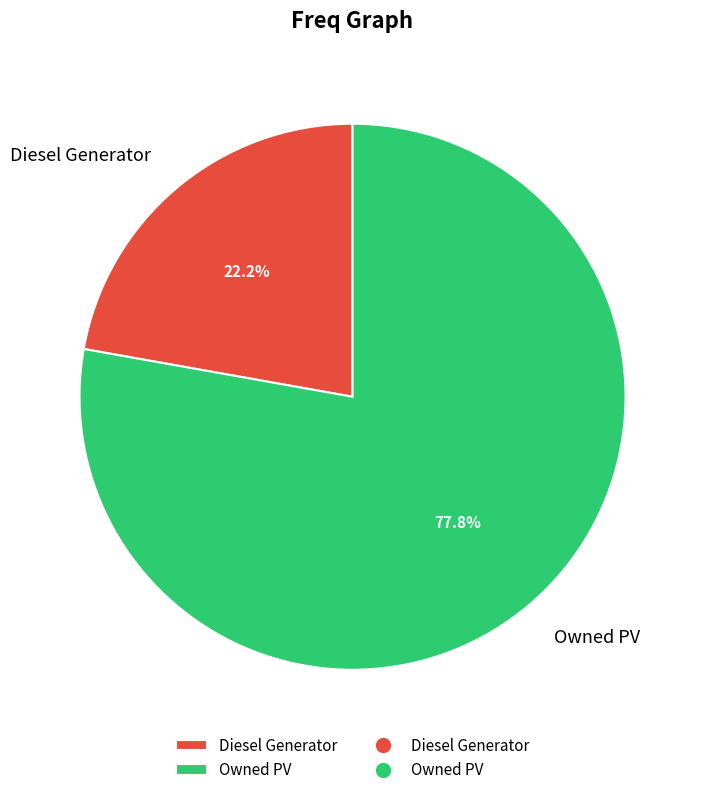

Does Owned PV represent more than half of the total?

Yes